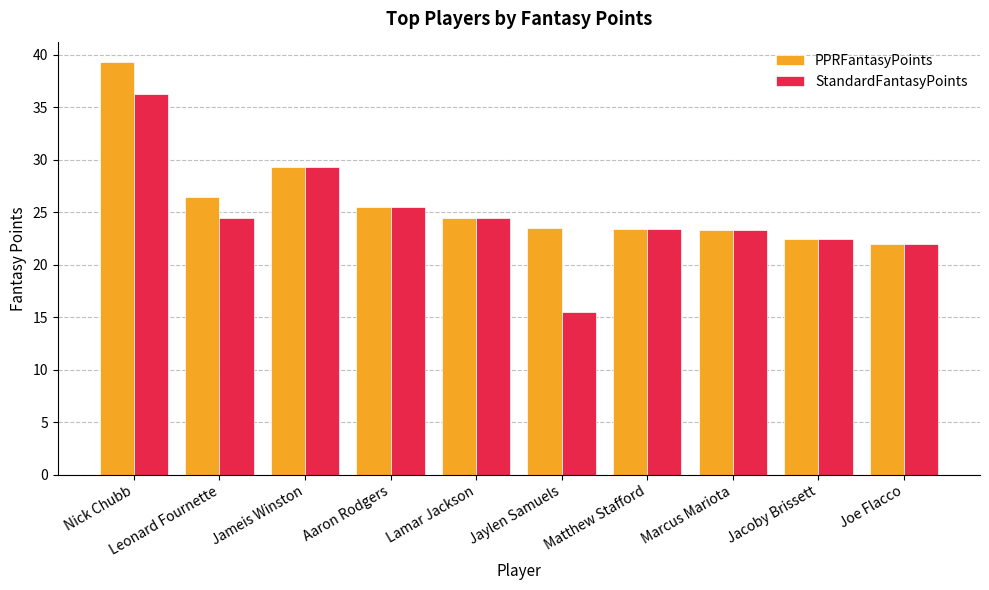

What are all the series names shown in the legend?

PPRFantasyPoints, StandardFantasyPoints